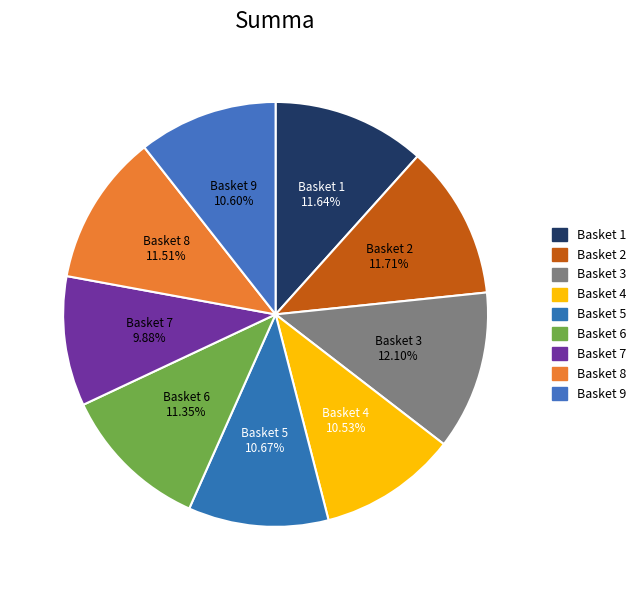

Which slice is the smallest?

Basket 7